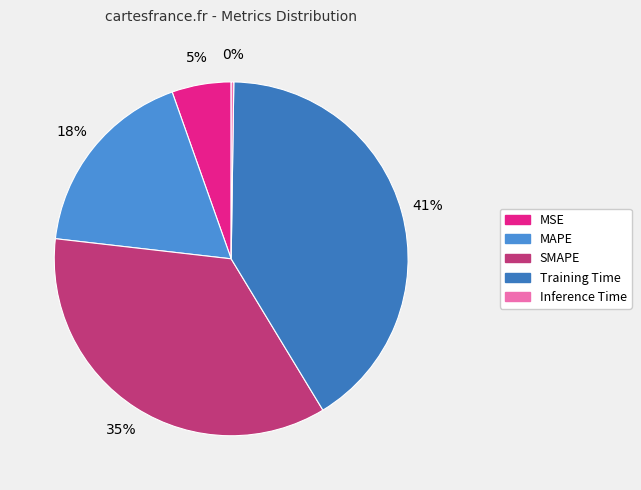

What is the smallest slice in the pie chart?

Inference Time